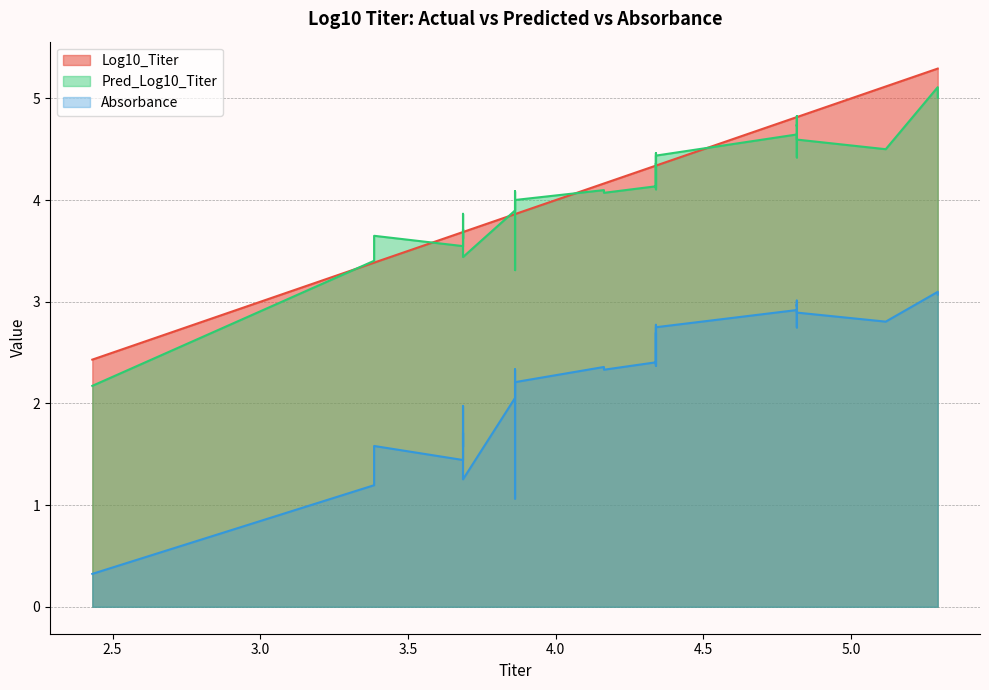

True or false: Log10_Titer and Absorbance intersect in this chart.

False